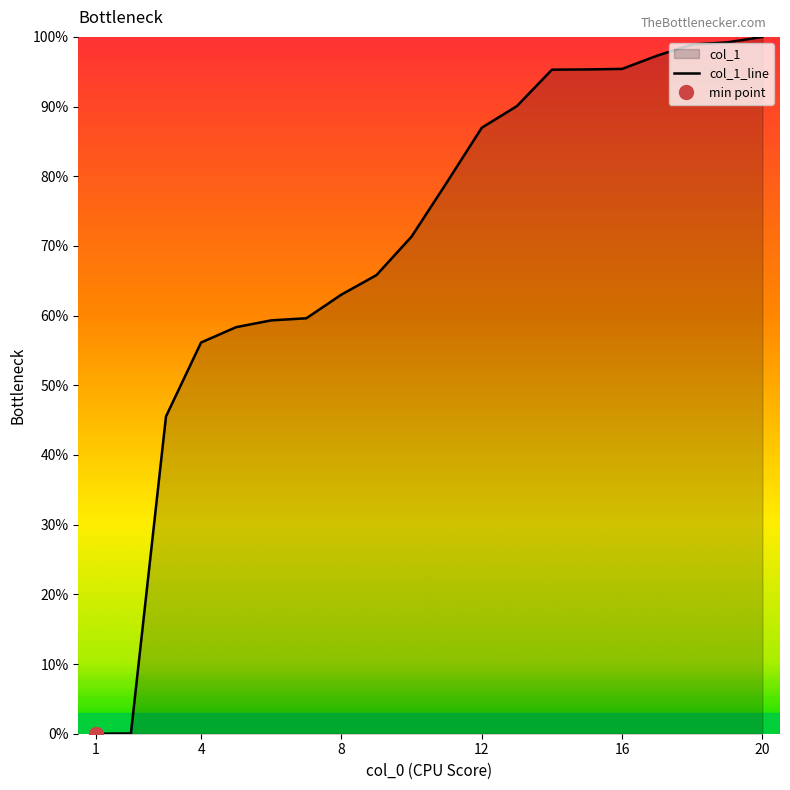

Reading left to right, what are all the values shown in this chart?

0.0	0.0	45.5	56.1	58.3	59.3	59.6	63.0	65.8	71.3	79.1	87.0	90.1	95.3	95.3	95.4	97.3	98.9	99.2	100.0